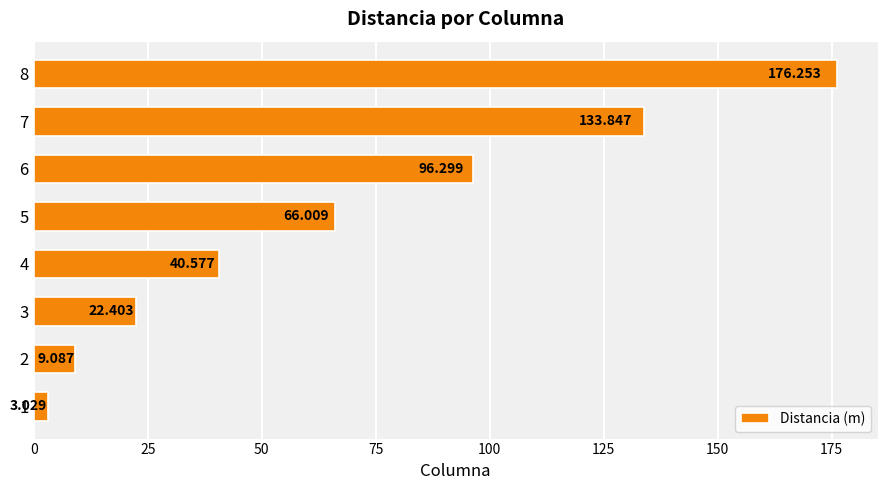

How many values are below 66?

4